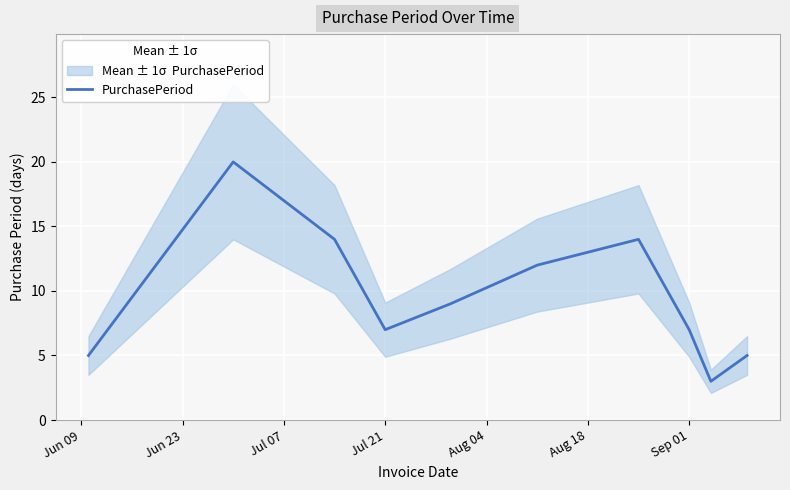

The value of PurchasePeriod at Jul 21 is 11. True or false?

False